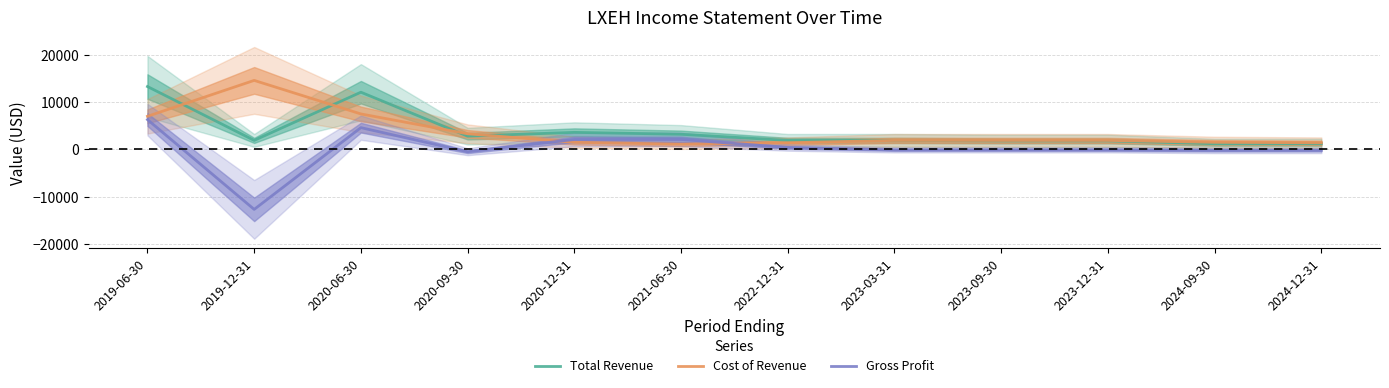

What is the average value of the Gross Profit series?

133